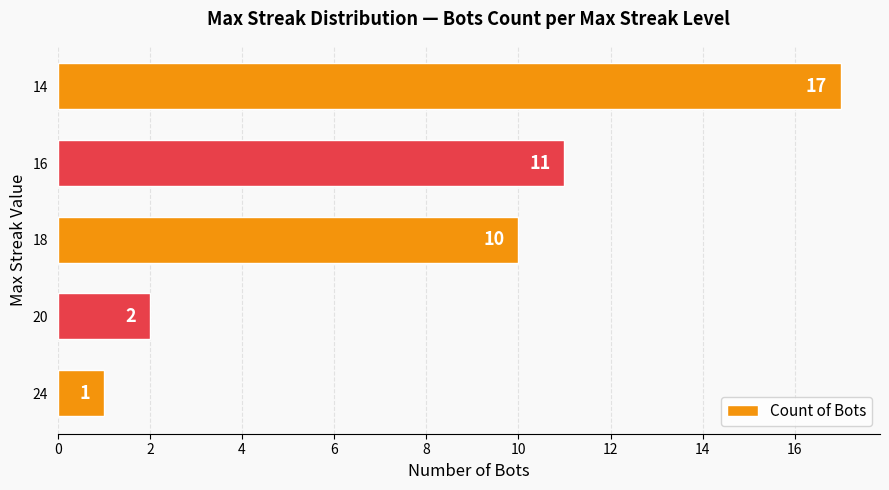

Does the chart contain stacked bars?

No